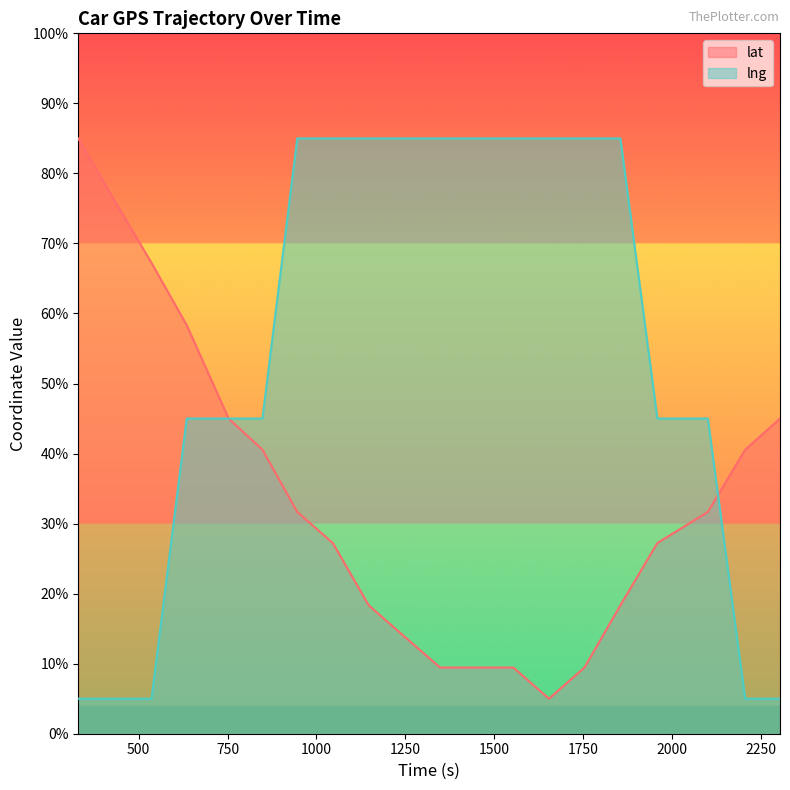

Which series ends up on top after the final intersection of lng and lat?

lat